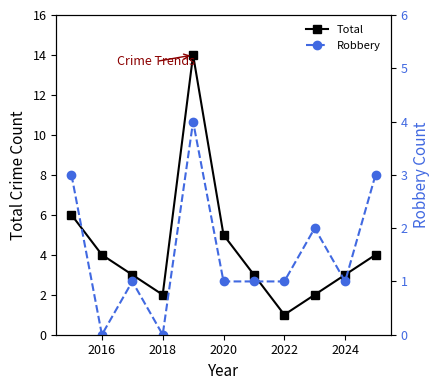

At which category does Total reach its first local valley?

2018